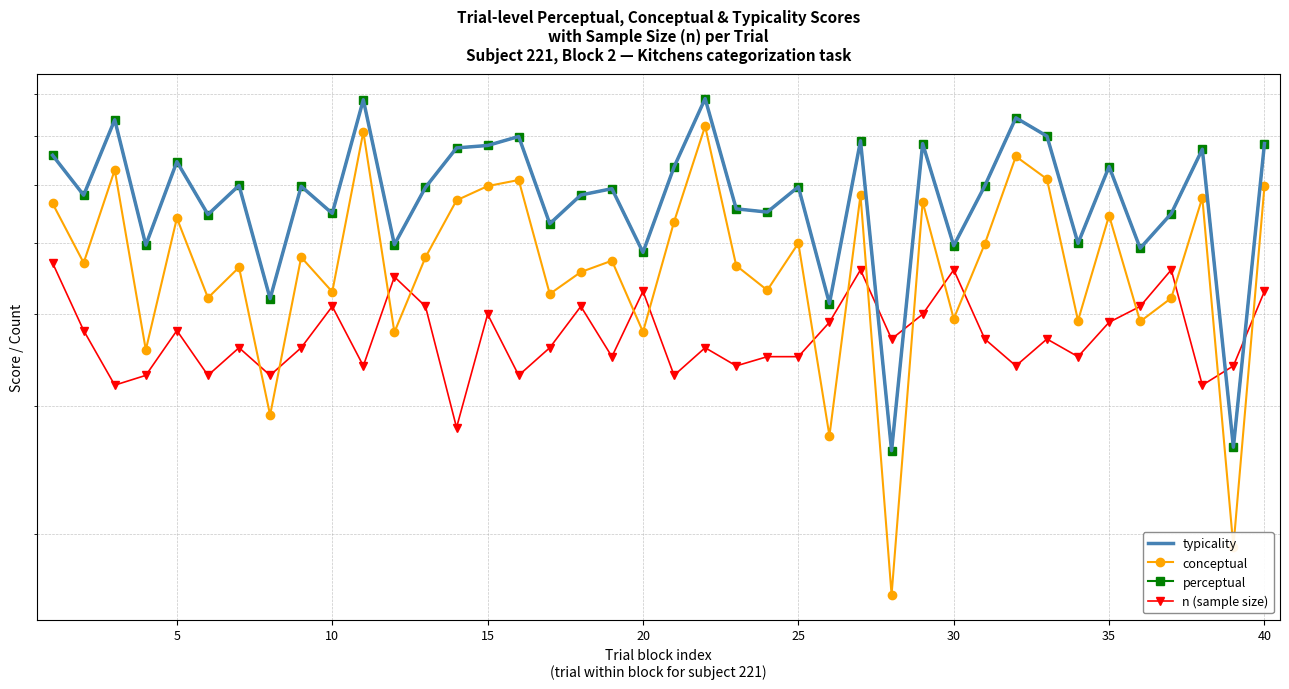

True or false: typicality has more than 2 interior local peaks.

True